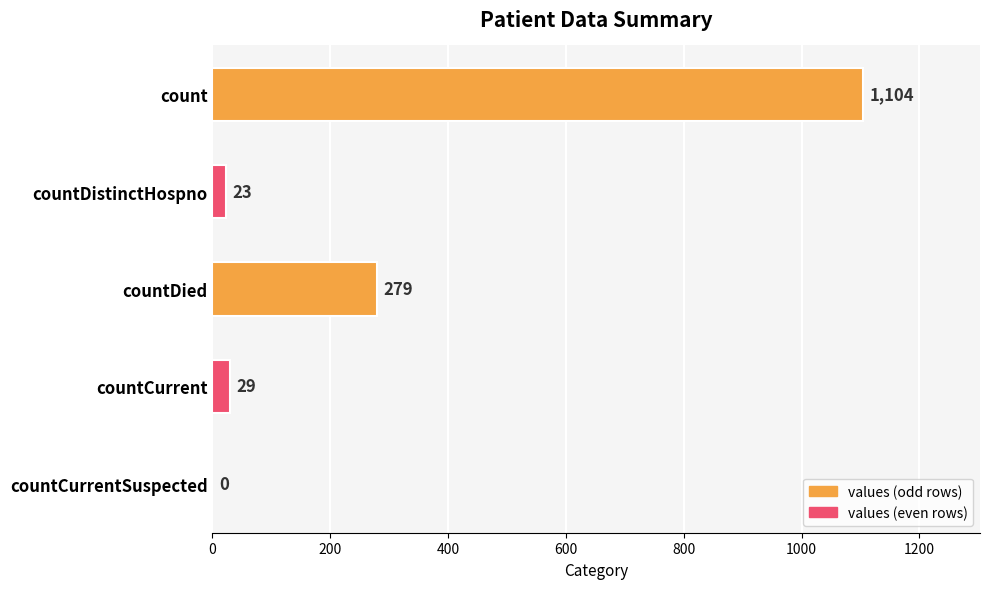

Reading top to bottom, extract all data points from this chart.

count=1104	countDistinctHospno=23	countDied=279	countCurrent=29	countCurrentSuspected=0